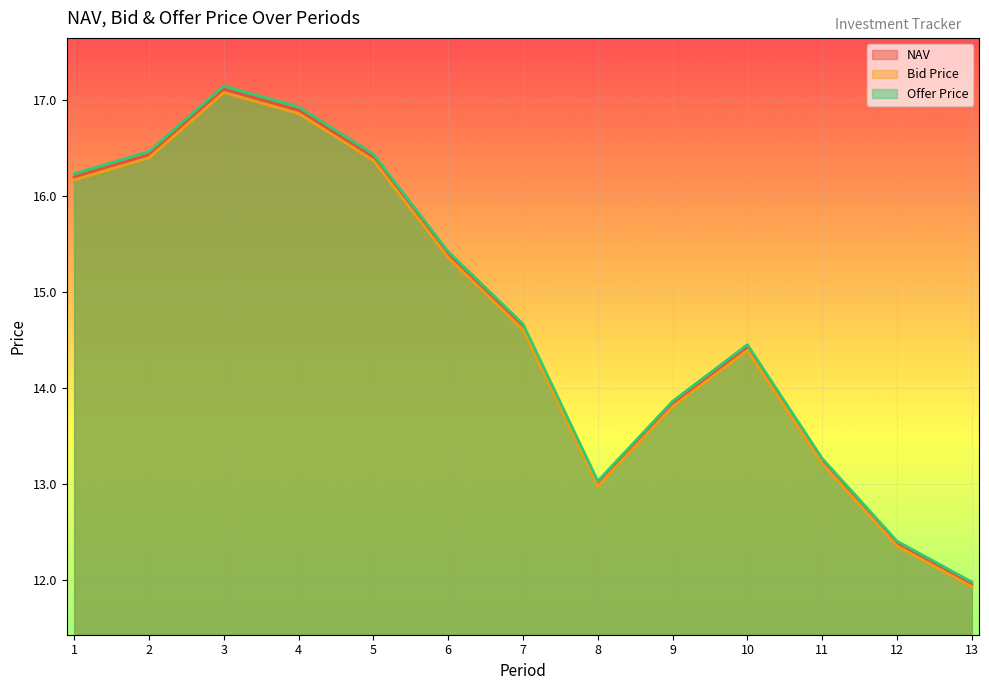

Rank the series by their average value, from highest to lowest.

Offer Price, NAV, Bid Price